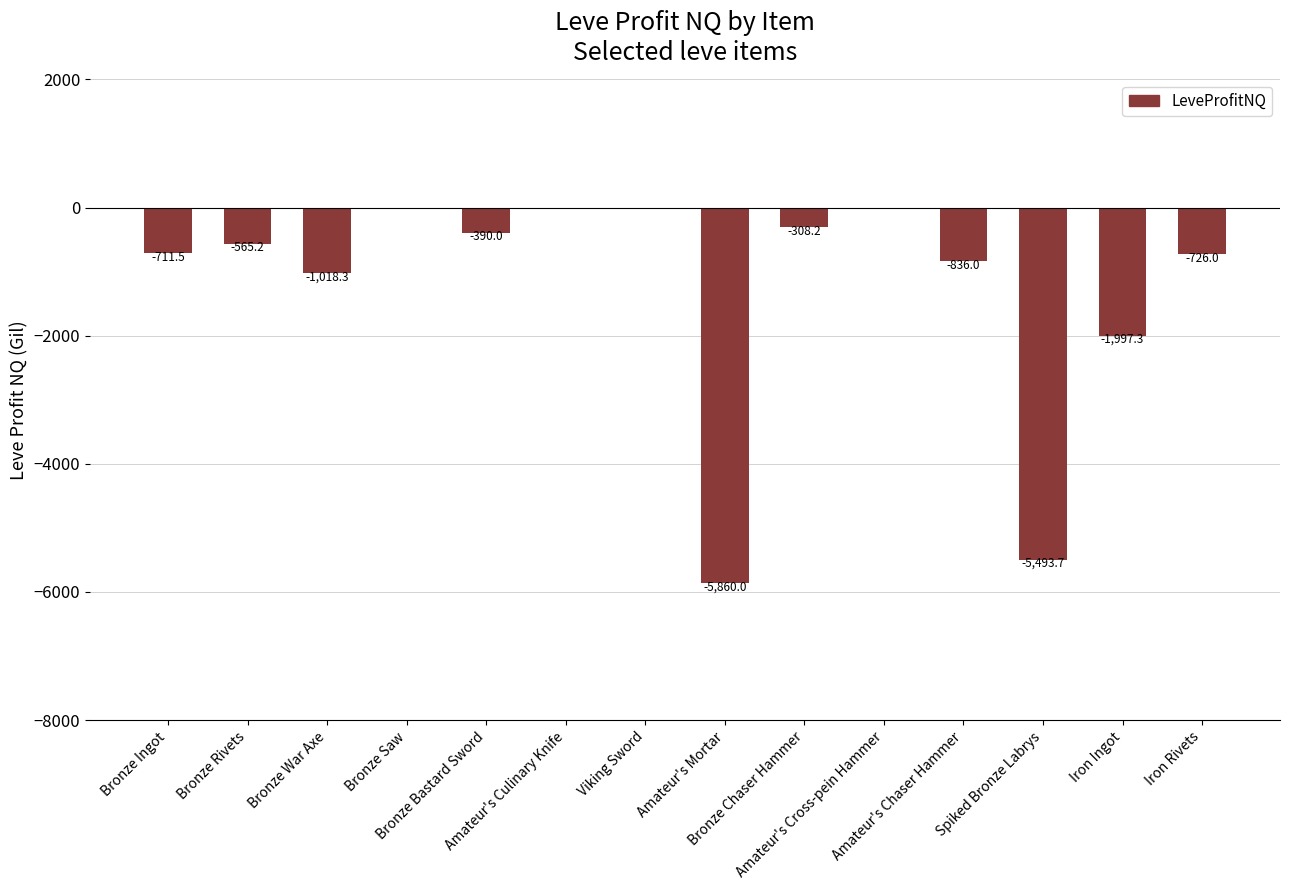

At which label is the value closest to -2930?

Iron Ingot